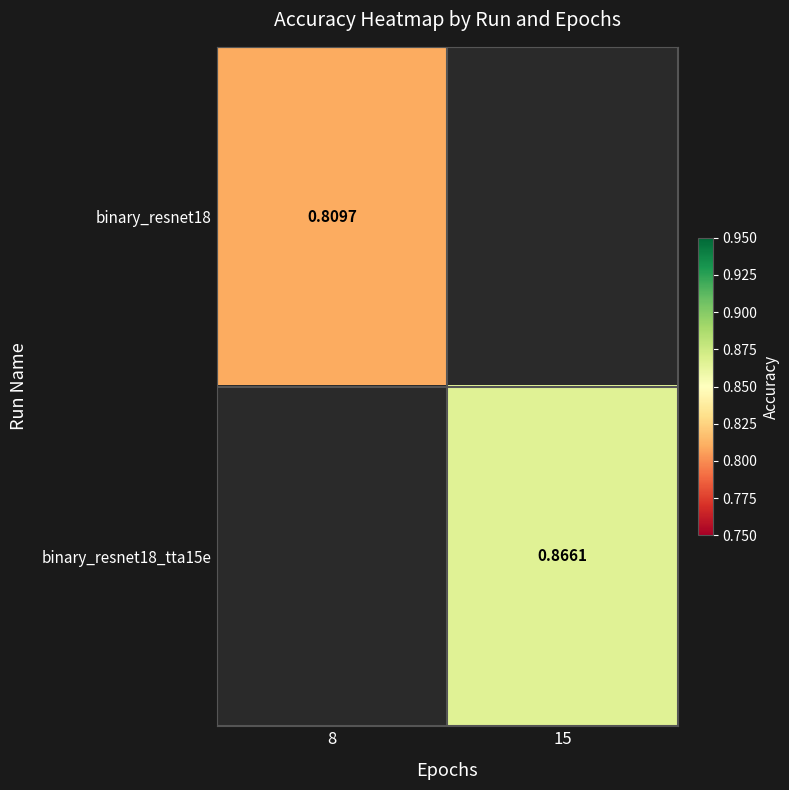

Is the value of binary_resnet18_tta15e at 15 greater than the value of binary_resnet18 at 8?

Yes